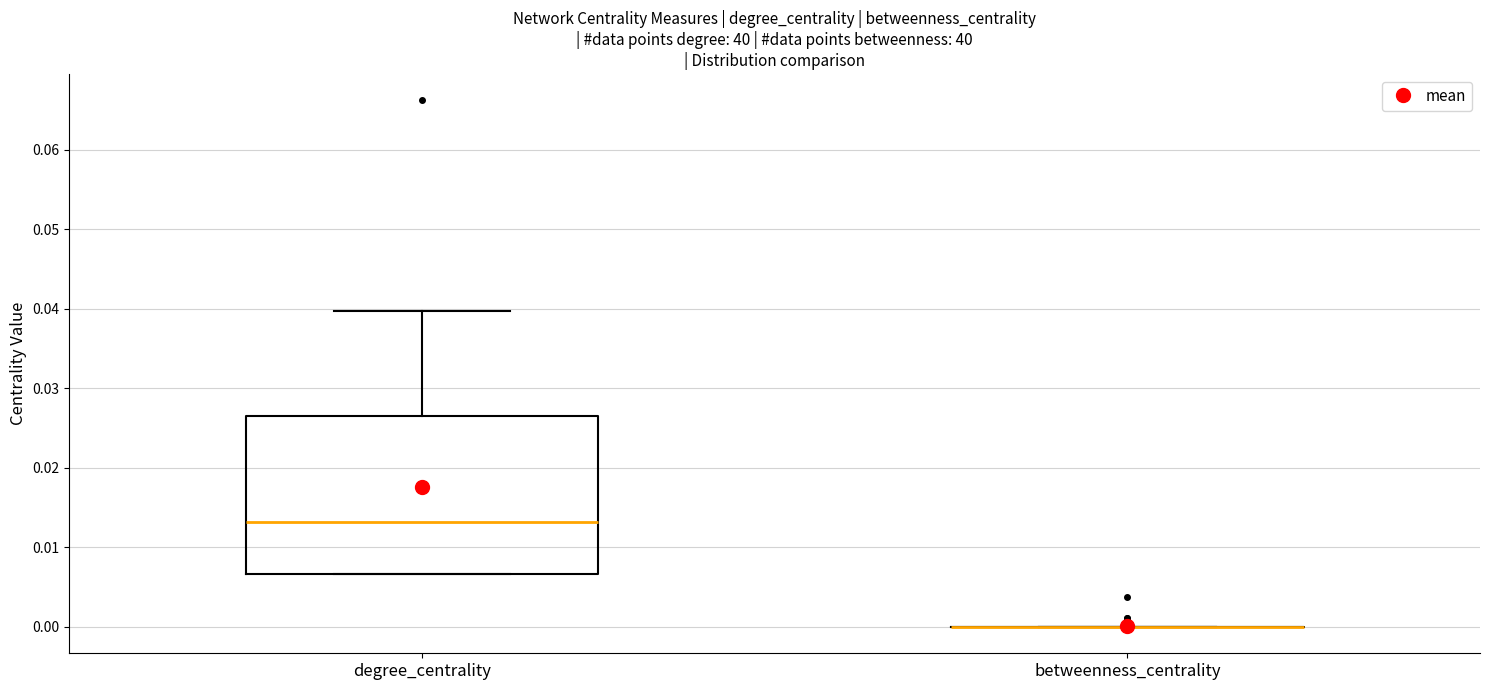

Which box is the tallest, from its lower edge to its upper edge?

degree_centrality